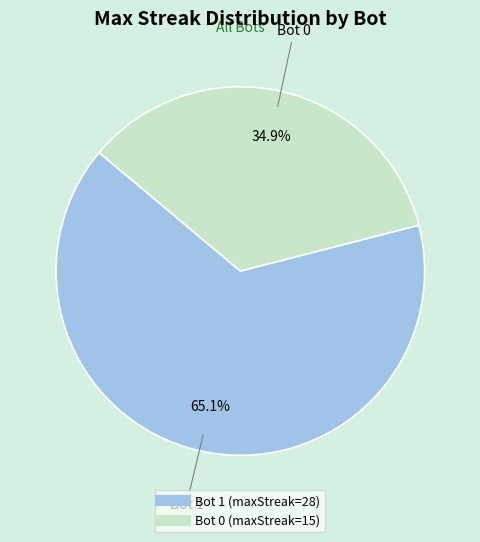

Does any single category account for the majority?

Yes